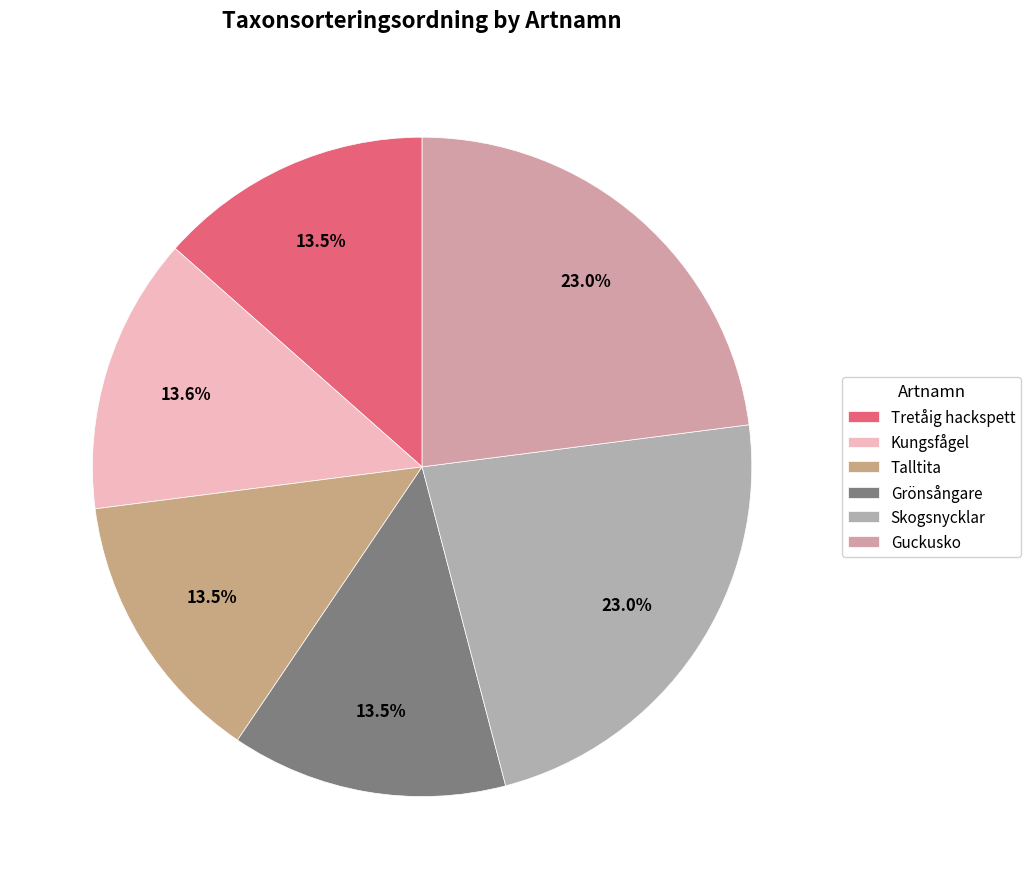

Approximately how many times larger is the value at Skogsnycklar compared to Grönsångare?

1.7